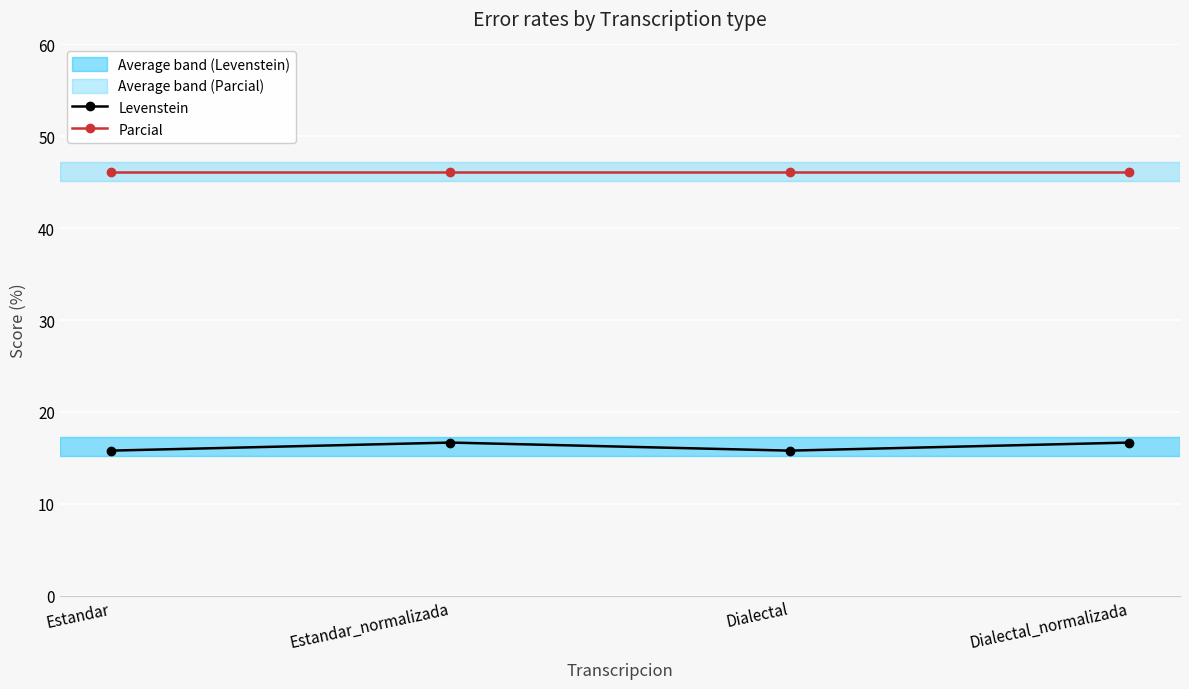

Reading right to left, transcribe all the data shown in this chart.

Levenstein: Dialectal_normalizada=16.7	Dialectal=15.8	Estandar_normalizada=16.7	Estandar=15.8
Parcial: Dialectal_normalizada=46.2	Dialectal=46.2	Estandar_normalizada=46.2	Estandar=46.2